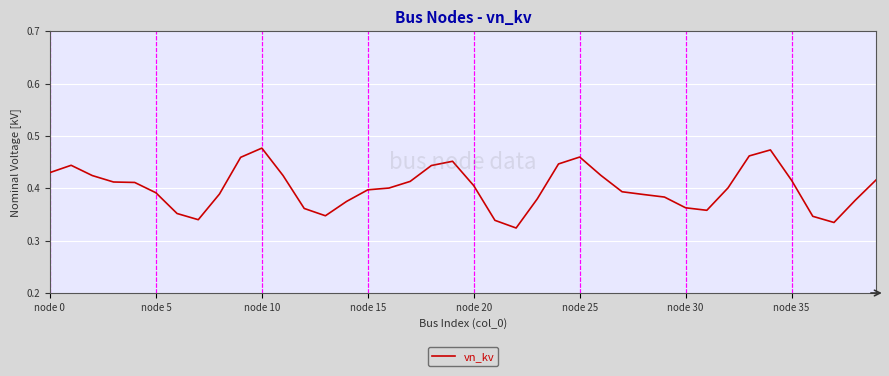

At which label is the value closest to 0?

22